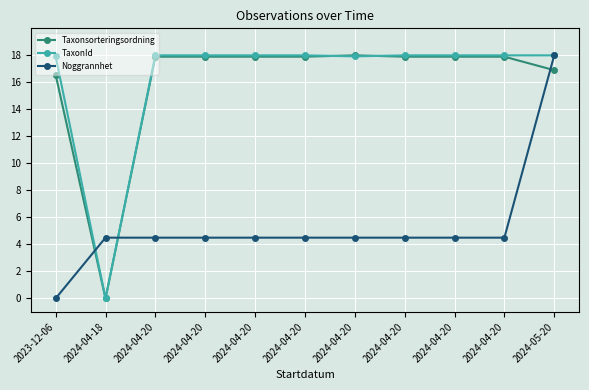

How many categories are shown in the chart?

11